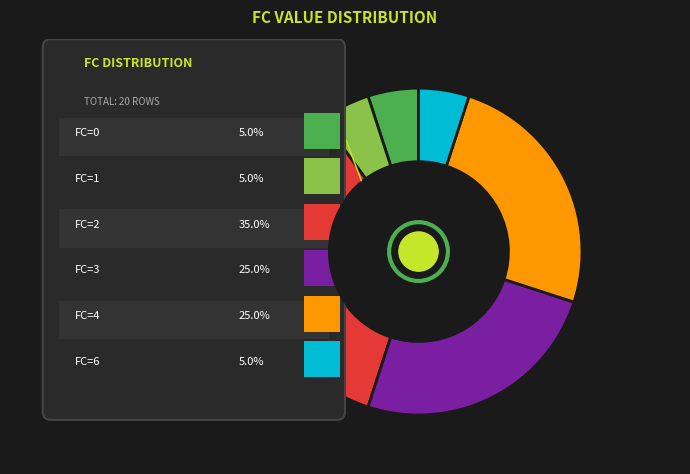

Count the number of slices in the pie.

7